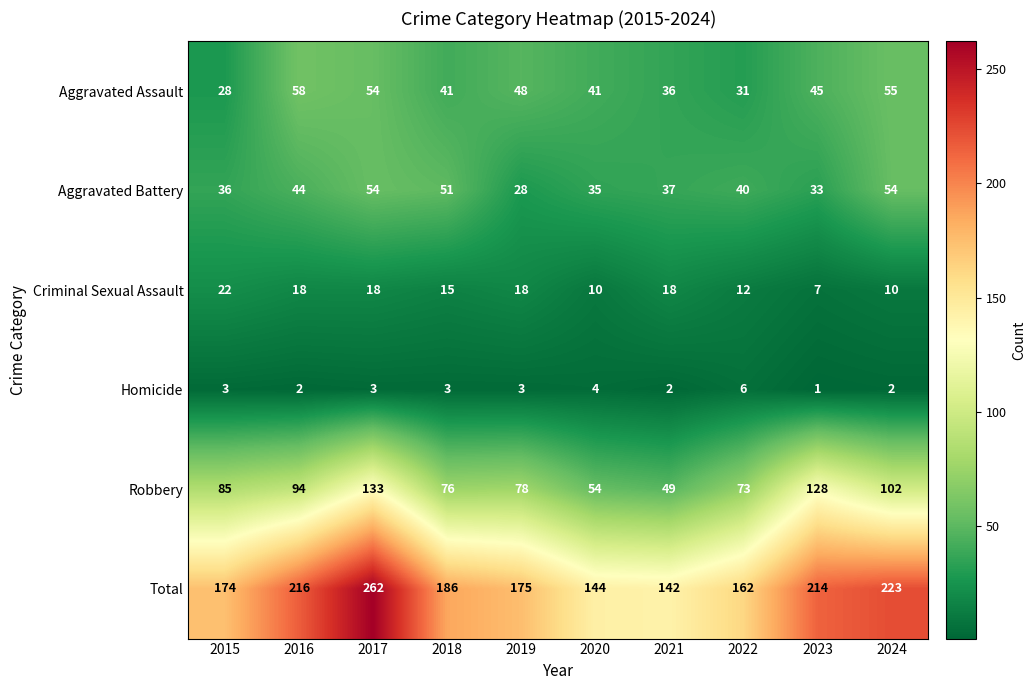

Which series has the widest spread of values?

Total